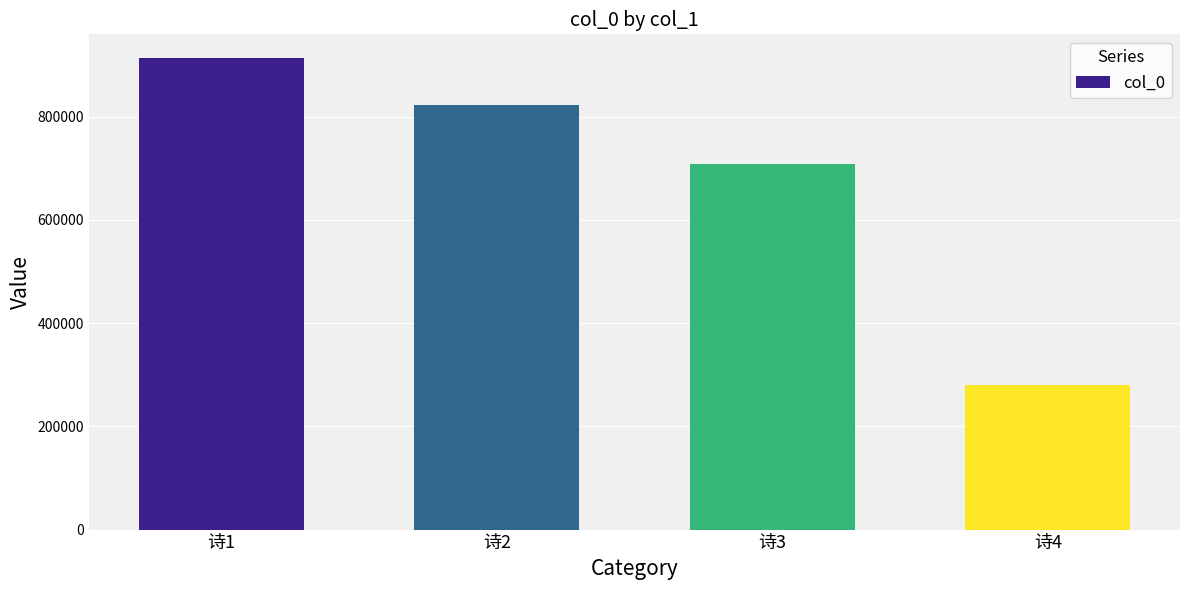

Which has a higher value, 诗1 or 诗4?

诗1